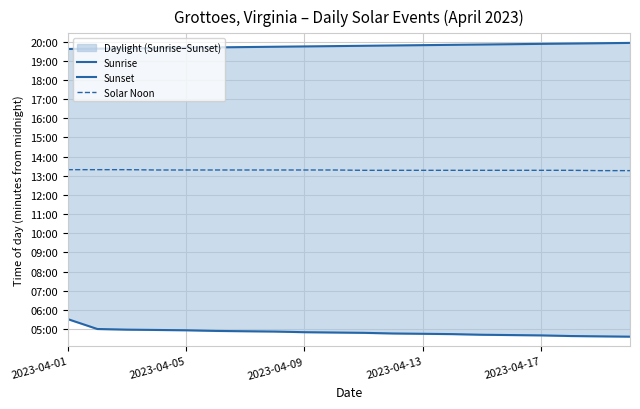

What is the approximate value of Sunset at 14, to the nearest 10?

1190